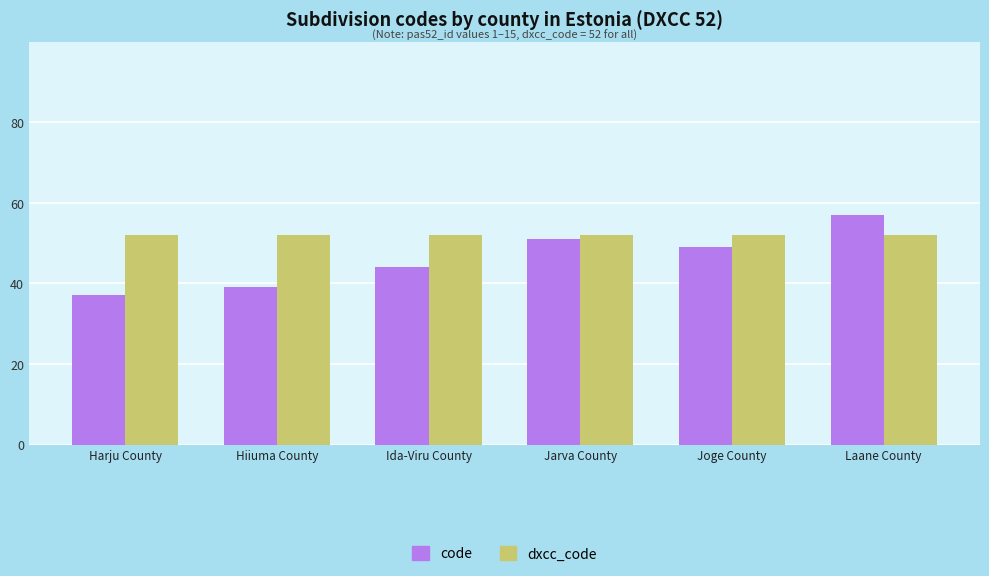

Reading left to right, list all the values displayed in this chart.

code: Harju County=37	Hiiuma County=39	Ida-Viru County=44	Jarva County=51	Joge County=49	Laane County=57
dxcc_code: Harju County=52	Hiiuma County=52	Ida-Viru County=52	Jarva County=52	Joge County=52	Laane County=52